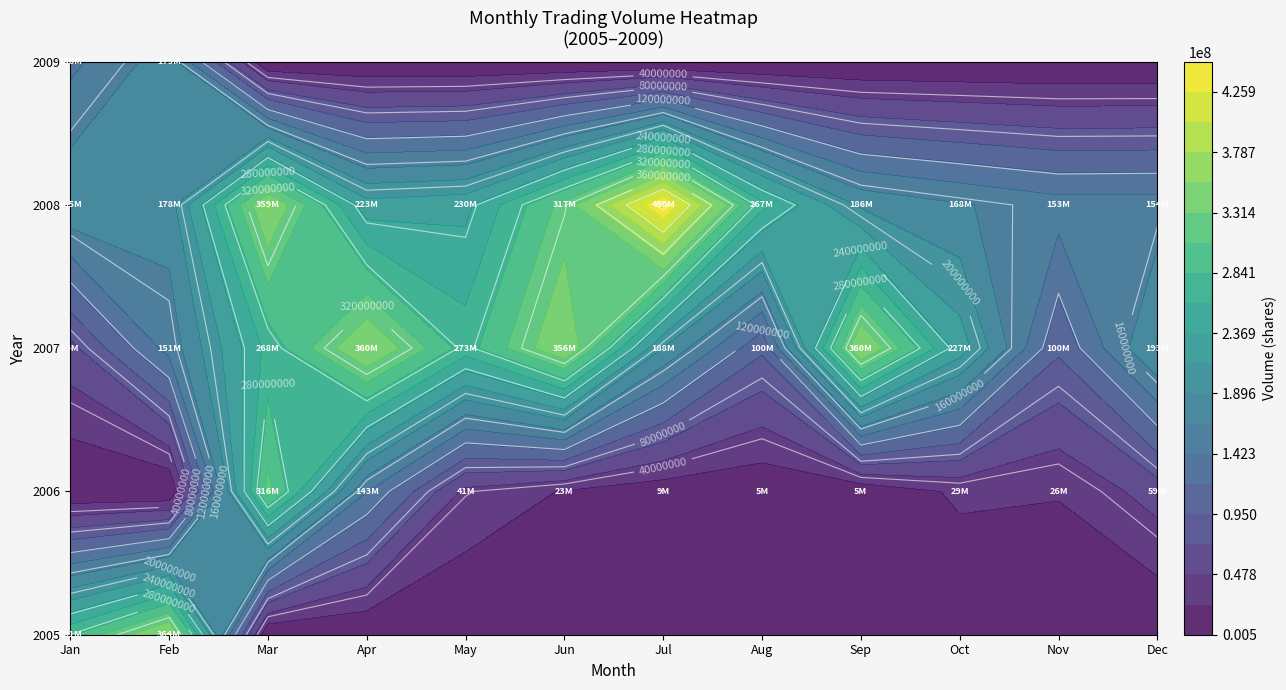

The 2008 series shows 121193011 at 1. True or false?

False